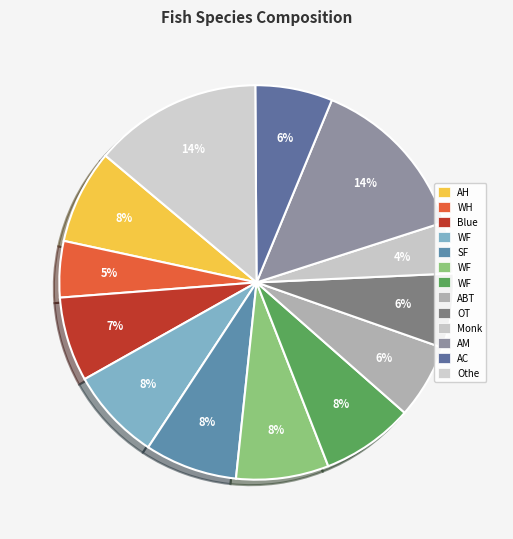

Which slice is the largest?

Atlantic menhaden